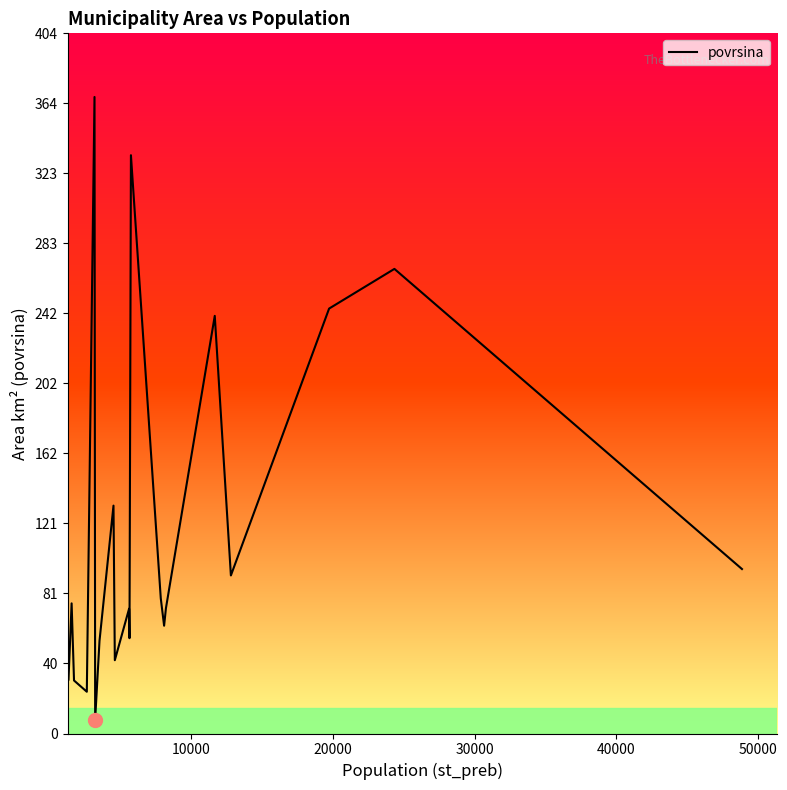

What is the difference between the maximum and minimum values?

359.3